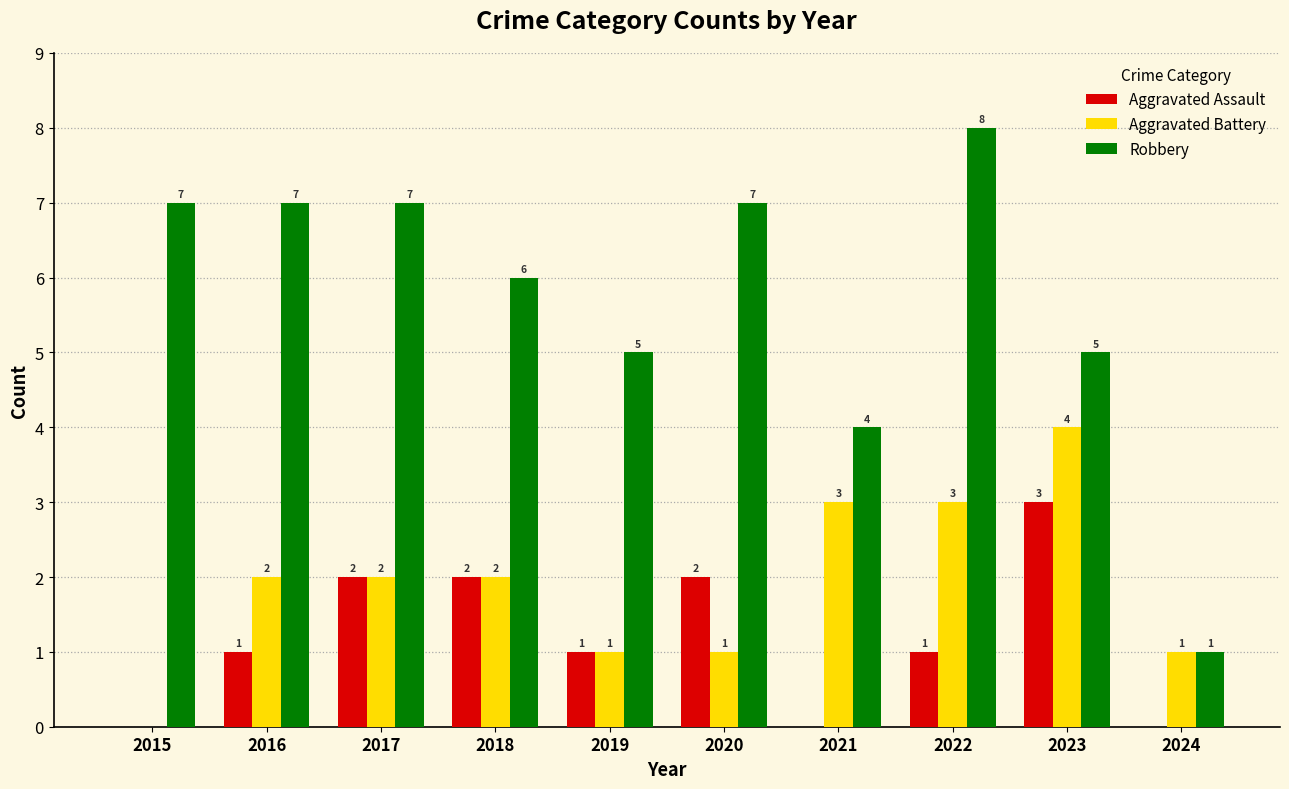

At which category does the chart reach its peak across all series?

2022